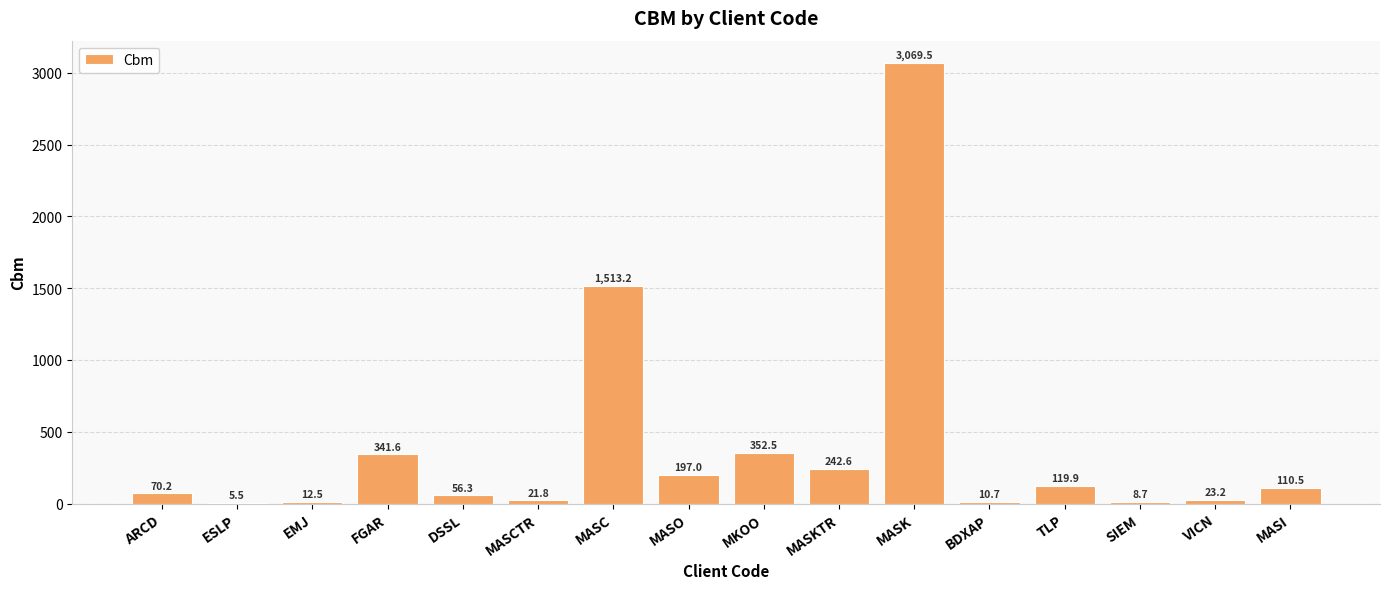

Which category has the highest value across all series?

MASK